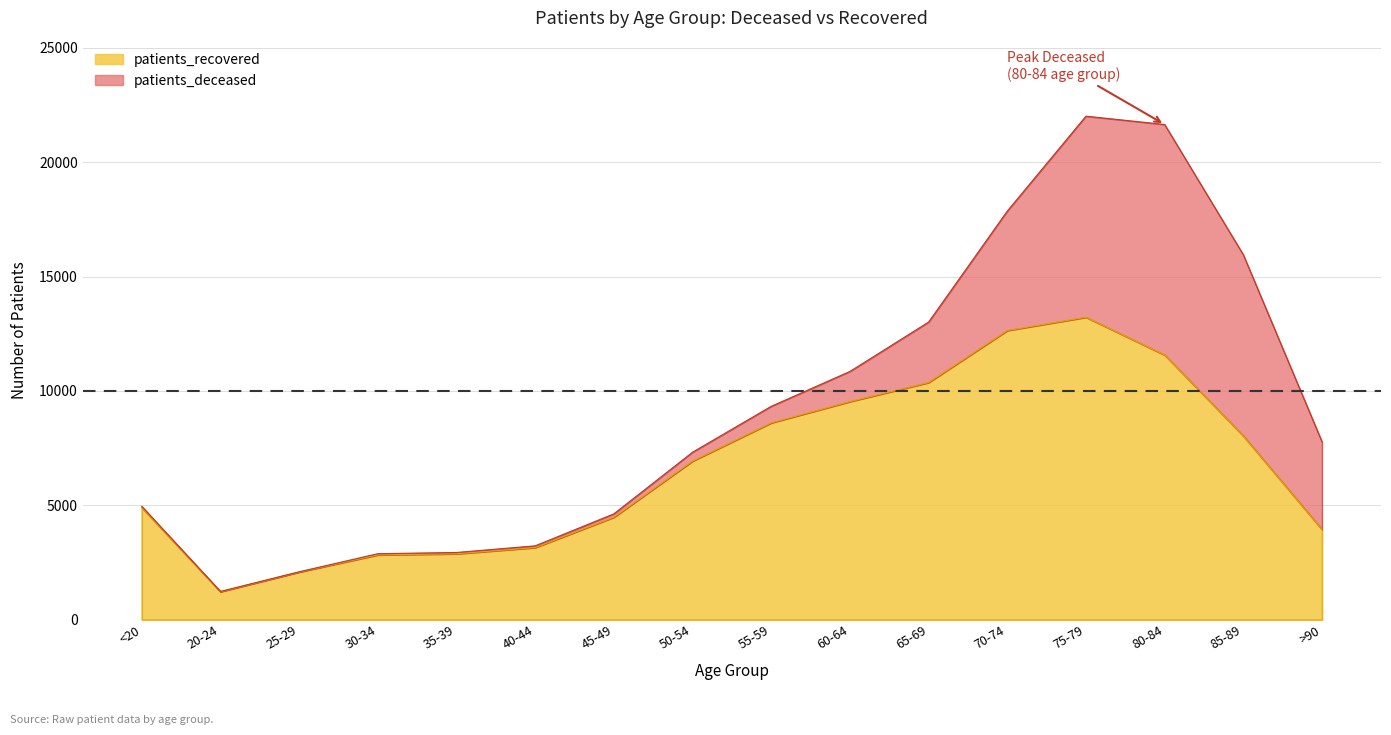

True or false: the data shows 6238 at 45-49.

False